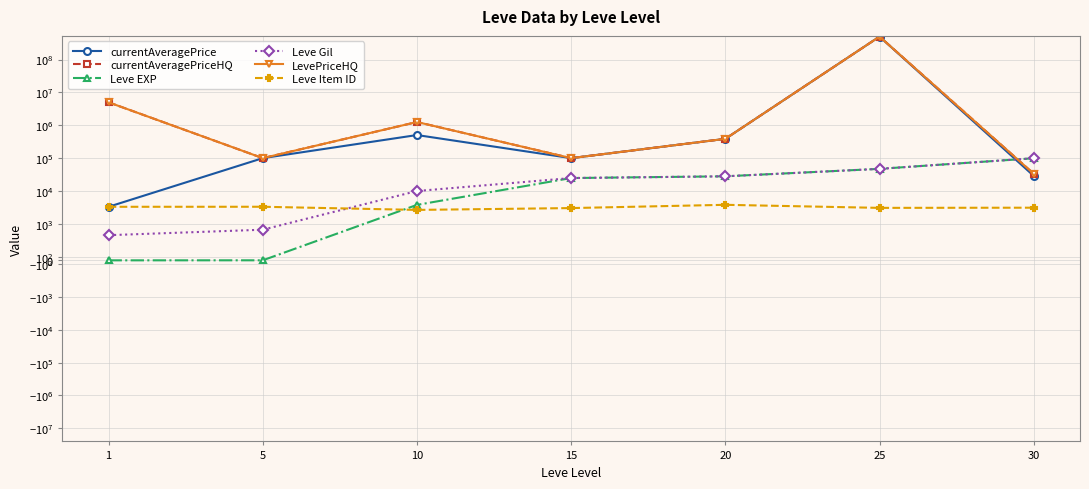

What is the maximum value for Leve EXP?

99220.0